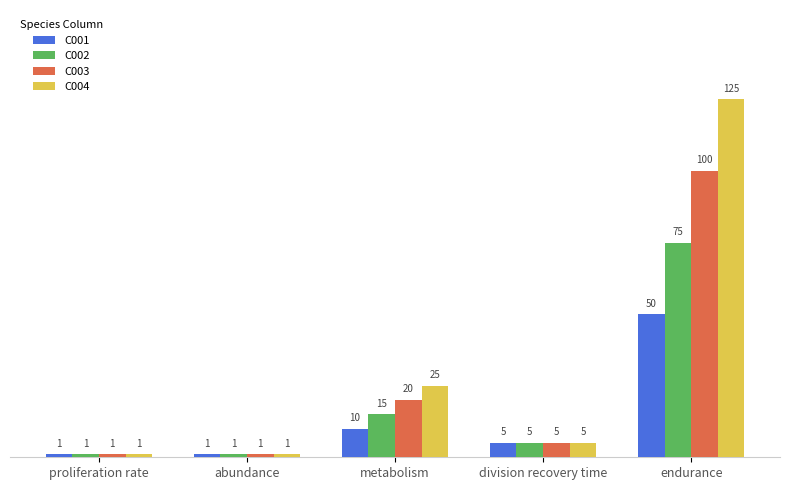

List the series in order of their overall mean, lowest first.

C001, C002, C003, C004